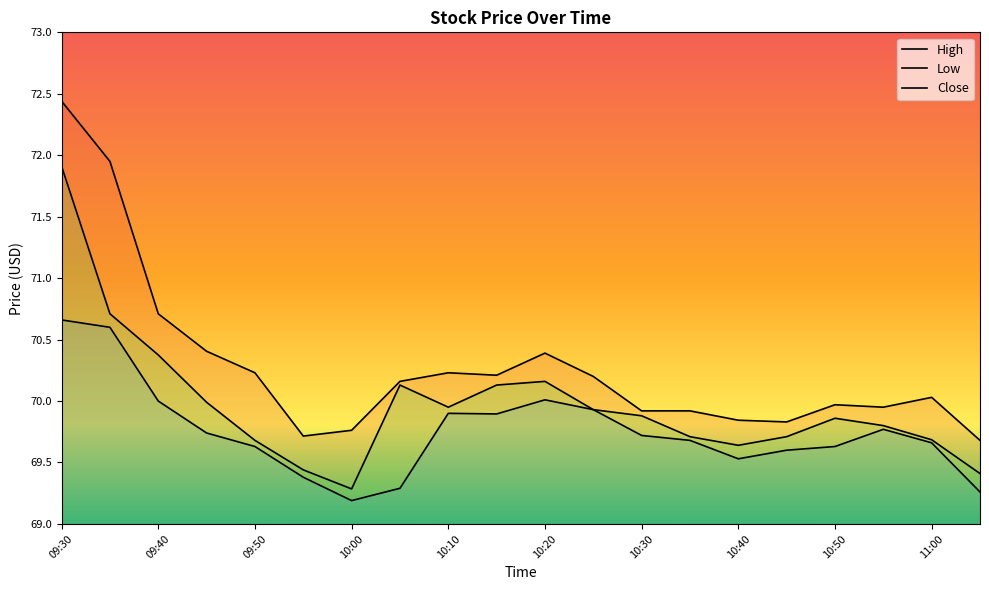

What is the maximum value for High?

72.4